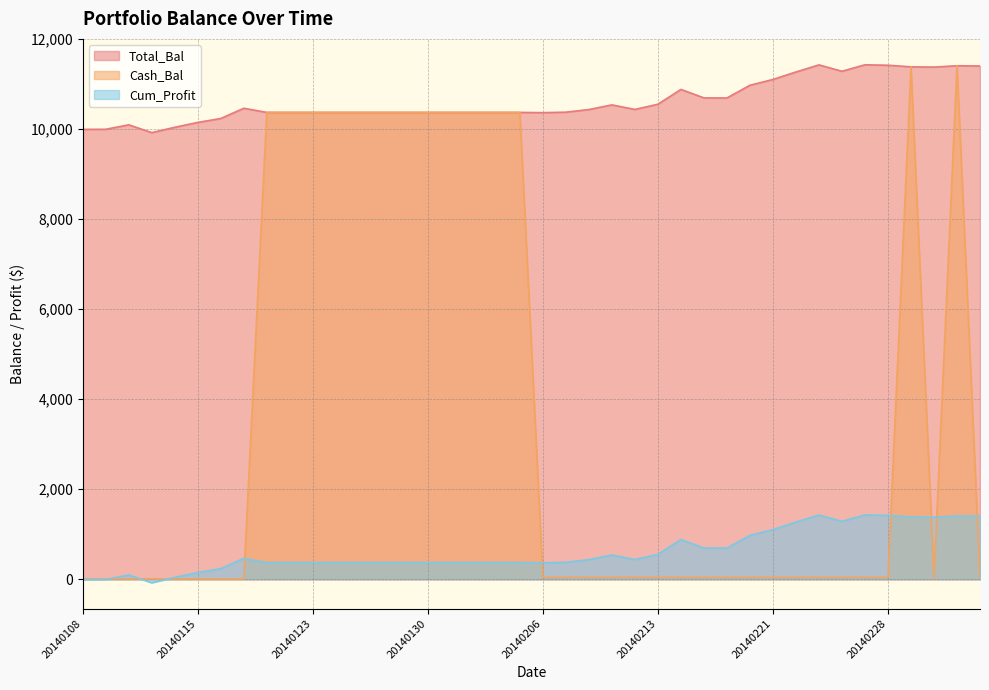

Is the value of Cum_Profit at 20140228 greater than the value of Total_Bal at 20140306?

No